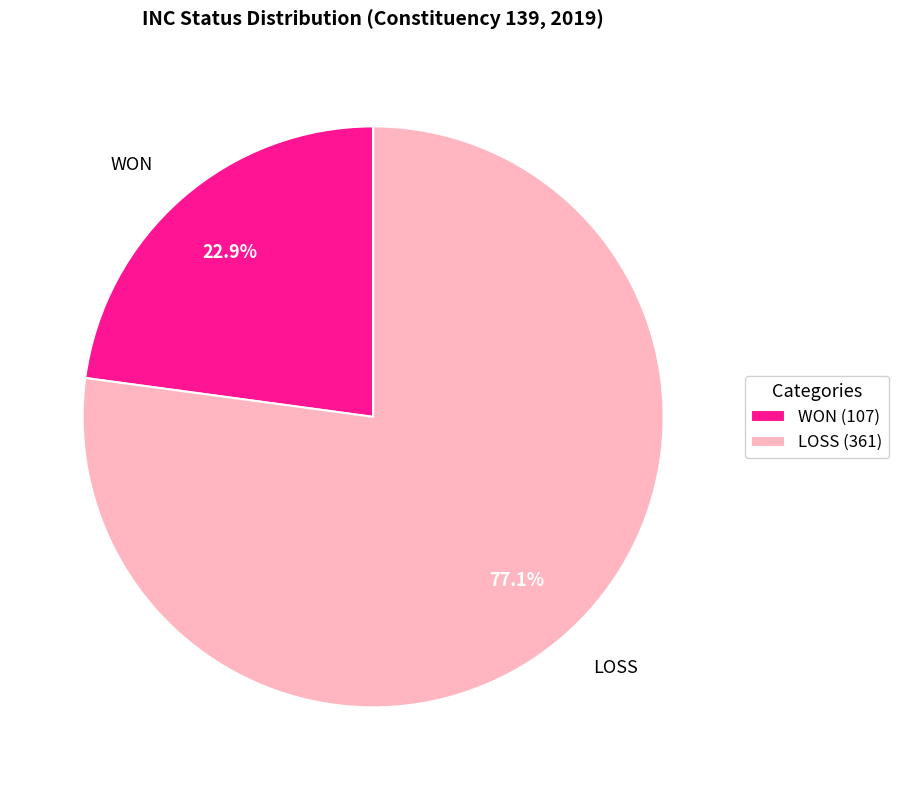

Does any single category account for the majority?

Yes